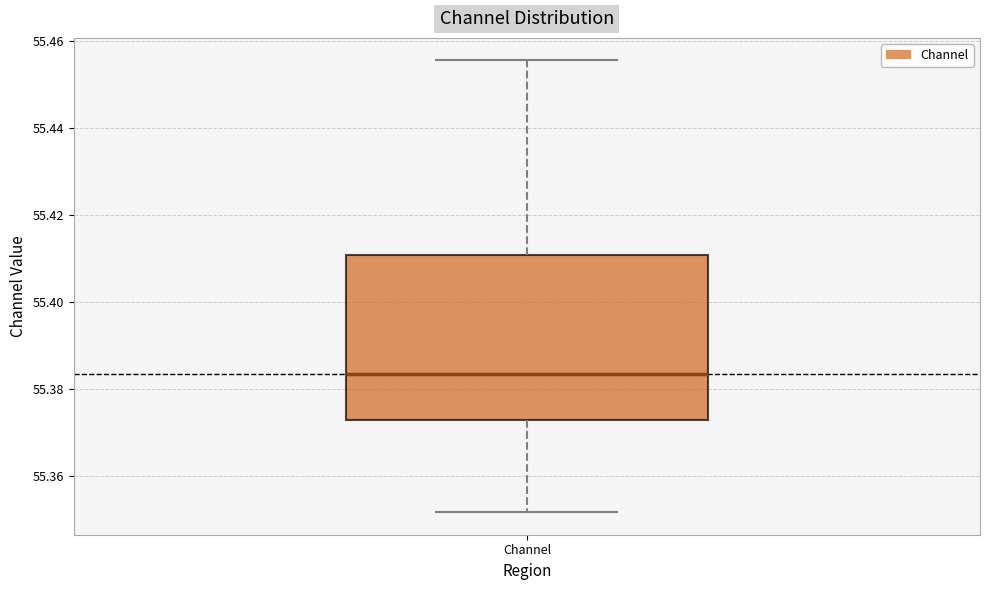

Where does the lower whisker of the box for Channel end on the y-axis? The values are not printed on the chart, so give them approximately, as read against the axis.

55.352